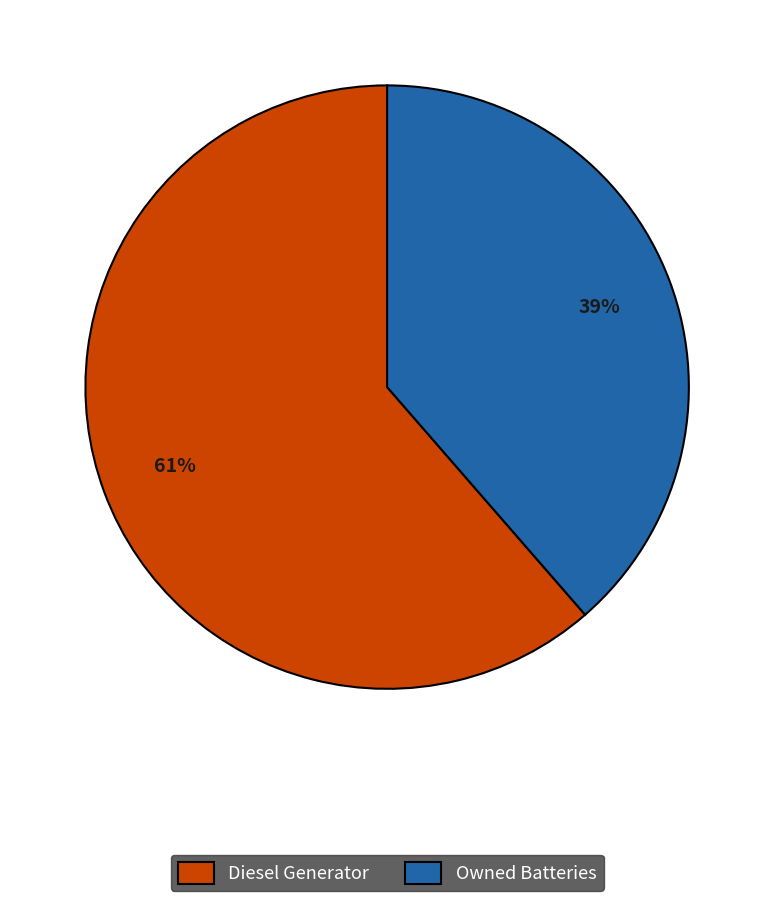

How many segments does this pie chart have?

2